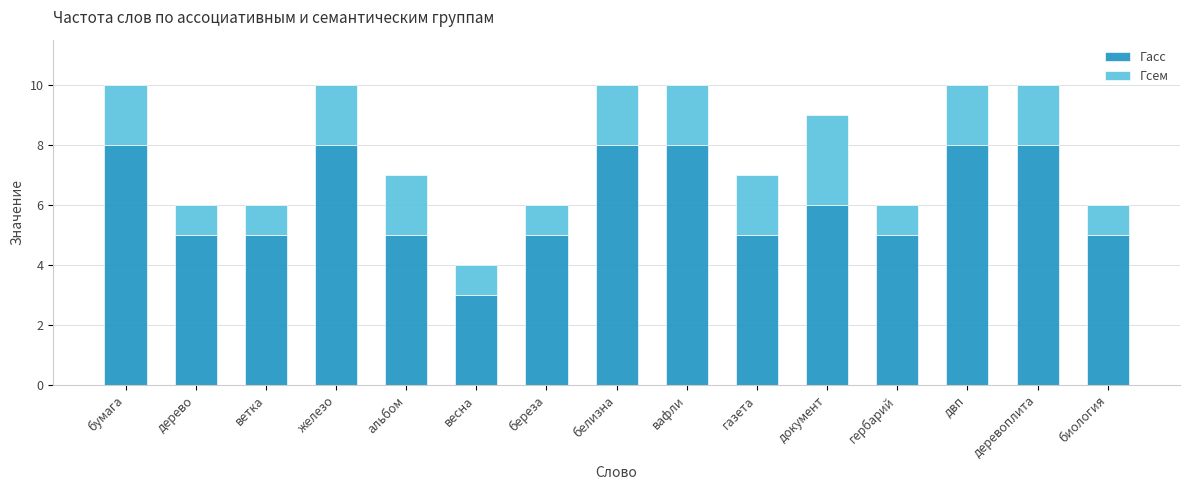

Reading left to right, transcribe the values for Гасс.

бумага=8	дерево=5	ветка=5	железо=8	альбом=5	весна=3	береза=5	белизна=8	вафли=8	газета=5	документ=6	гербарий=5	двп=8	деревоплита=8	биология=5